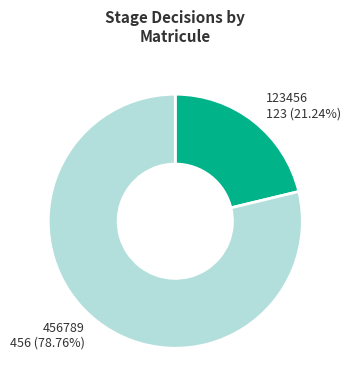

Does any single category account for the majority?

Yes